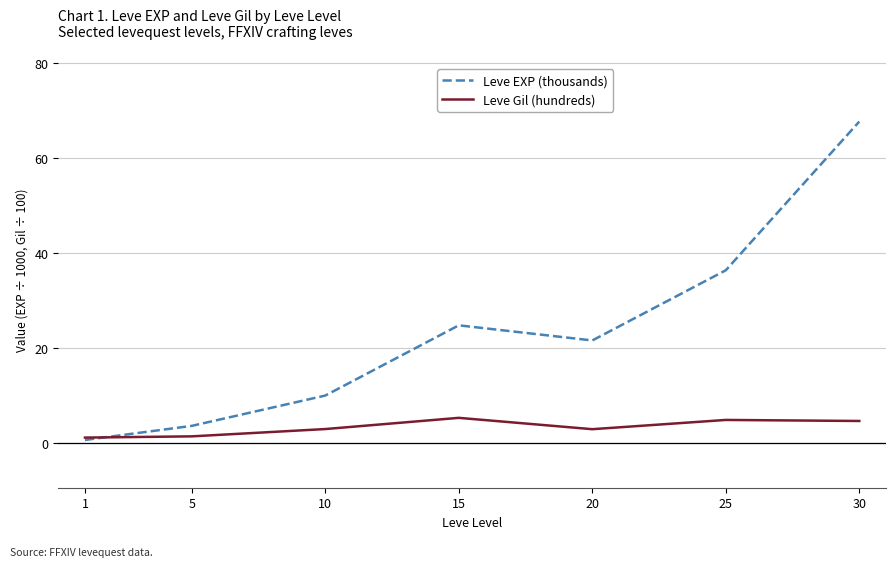

At 15, list the series in order from smallest to largest.

Leve Gil (hundreds), Leve EXP (thousands)